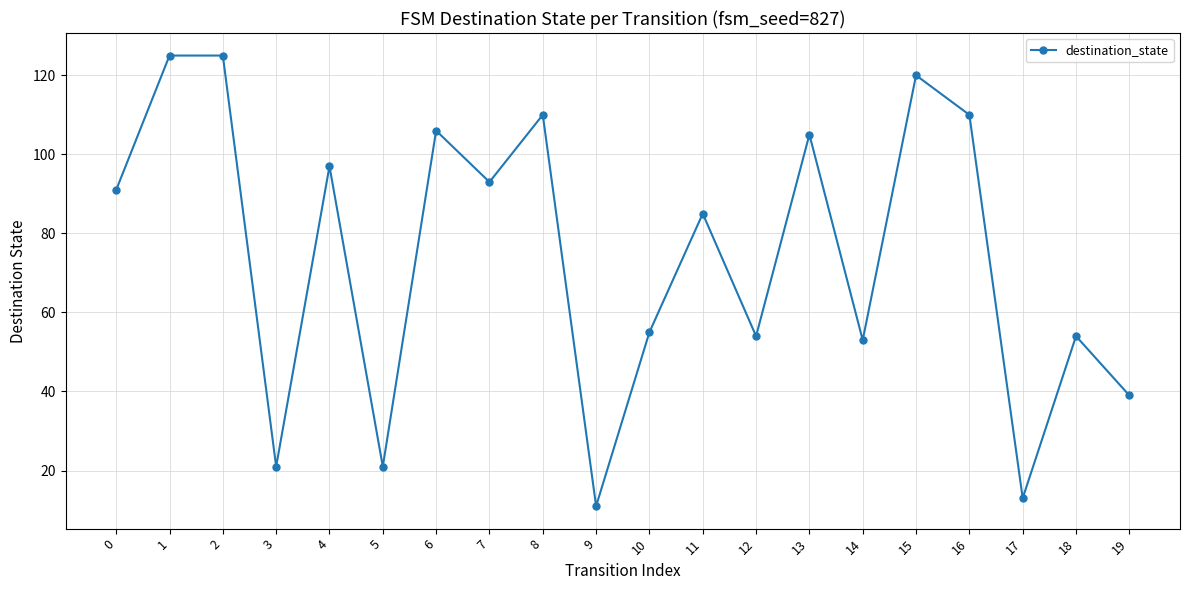

What is the sum of all values?

1488